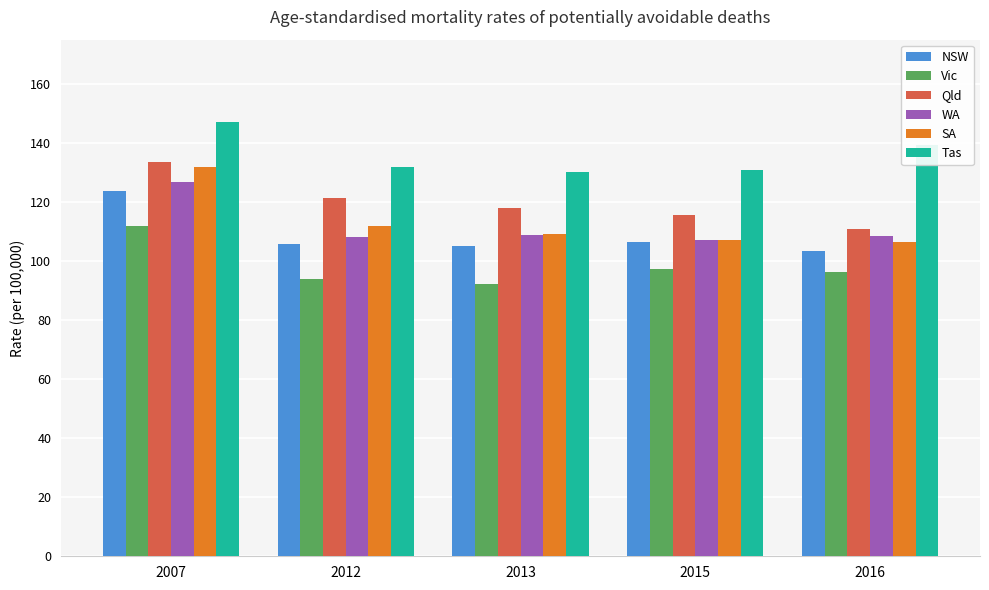

Is the value of NSW at 2007 greater than the value of SA at 2015?

Yes